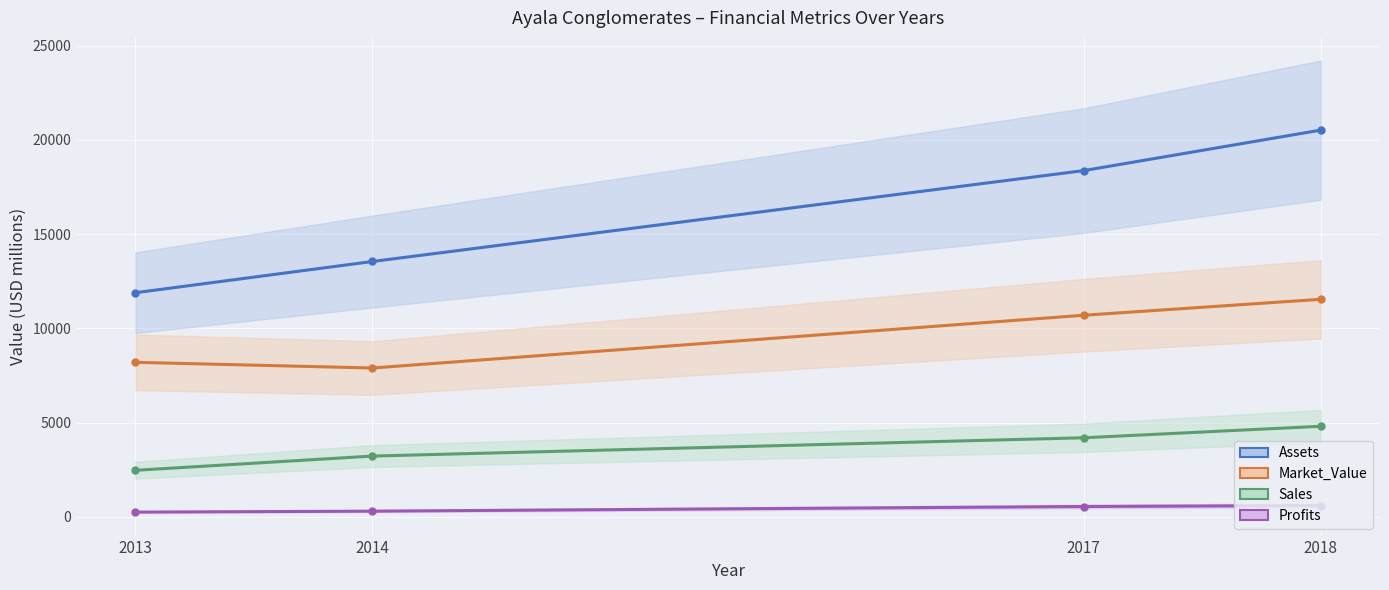

Count the number of categories in the chart.

4